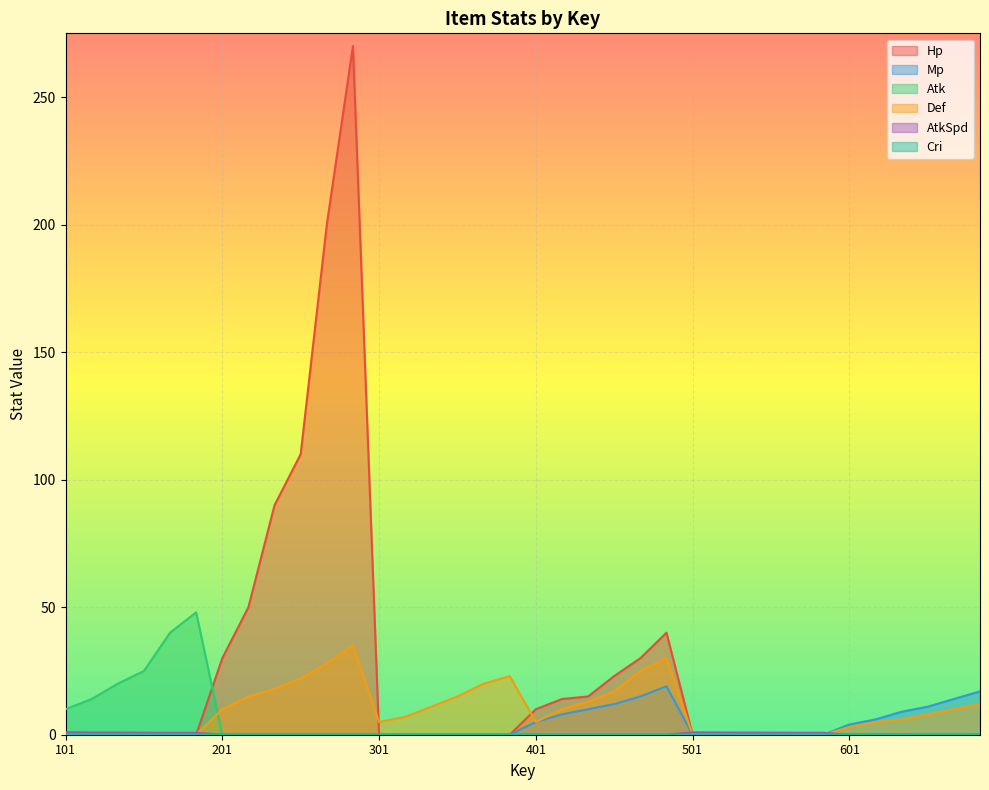

True or false: Mp has more than 1 interior local peaks.

False